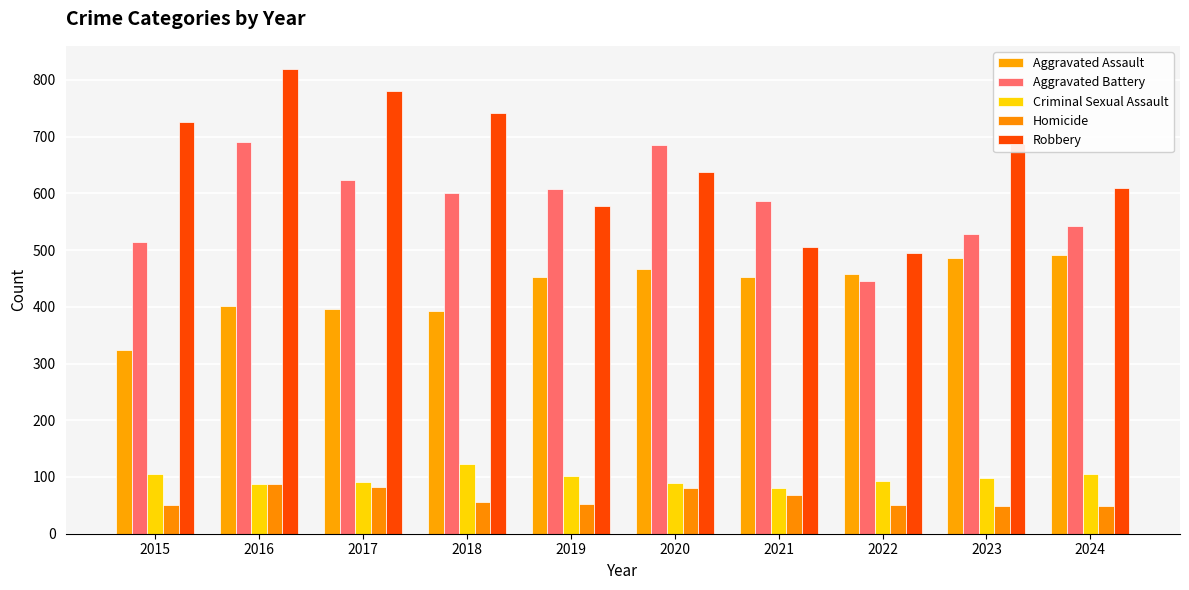

Which category has the highest value in the Homicide series?

2016